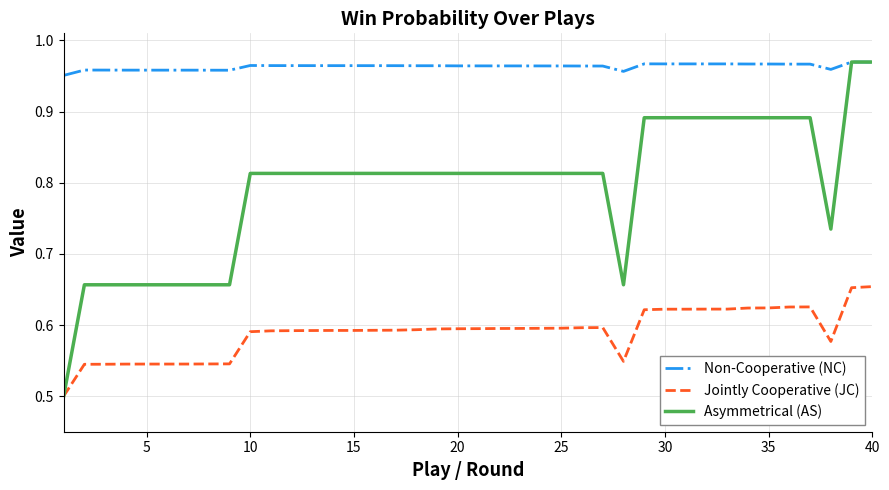

At how many categories does at least one series exceed 0?

40